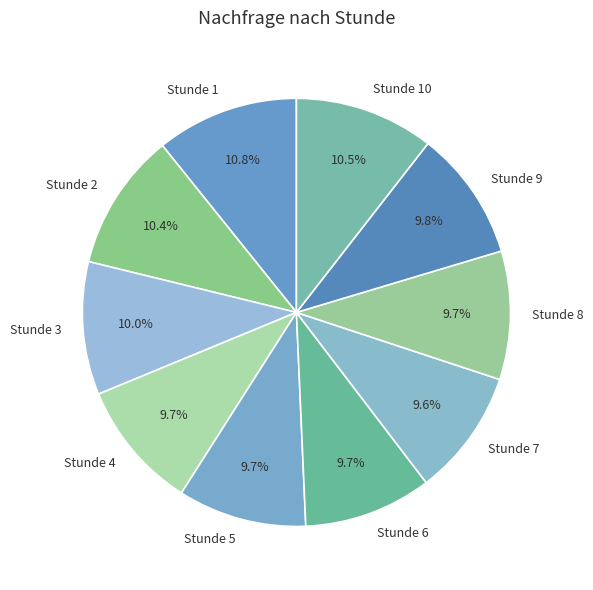

Approximately how many times larger is the value at Stunde 10 compared to Stunde 8?

1.1